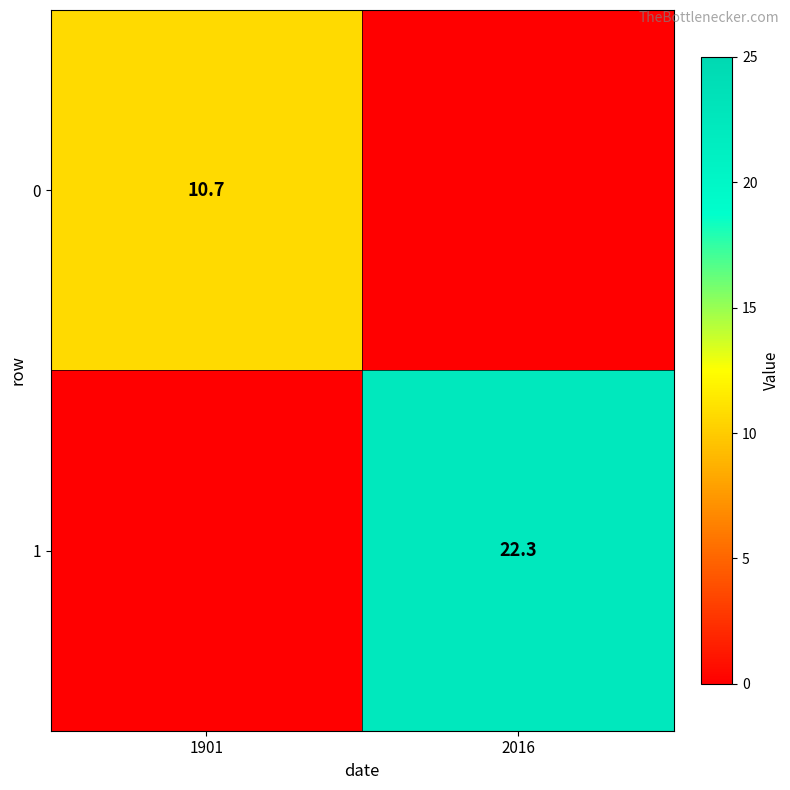

The 0 series shows 5.9 at 1901. True or false?

False